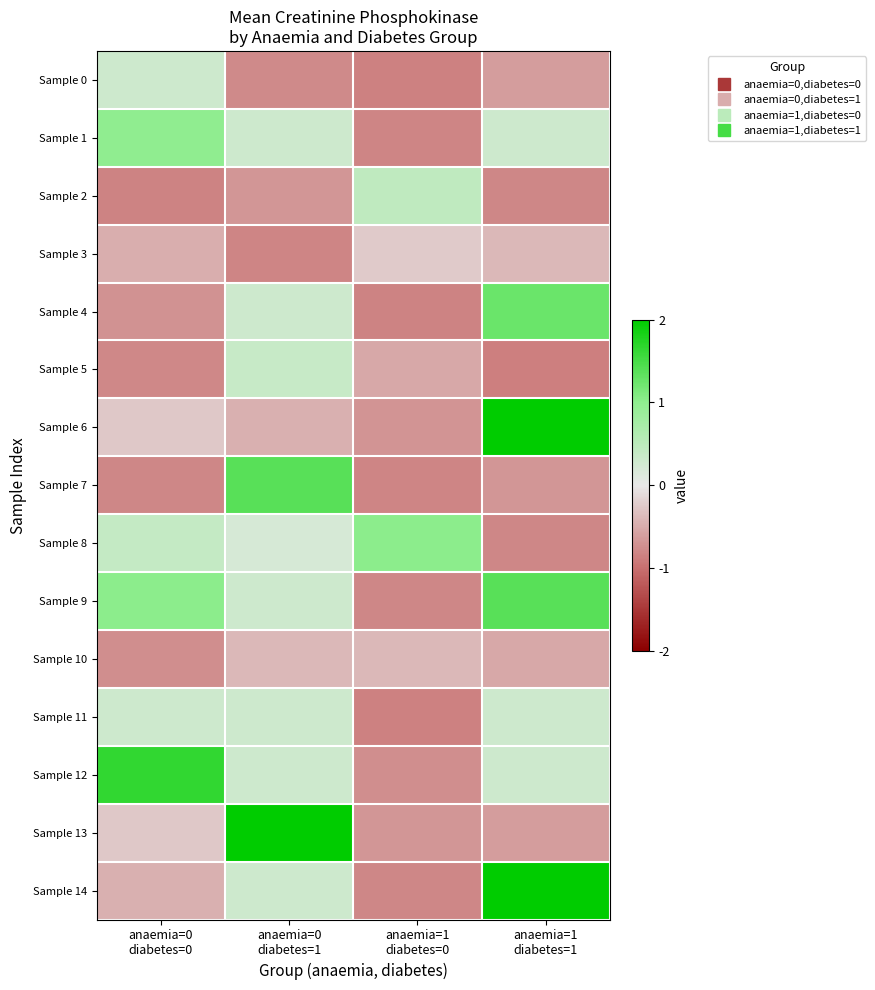

Which category has the highest value across all series?

anaemia=1
diabetes=1